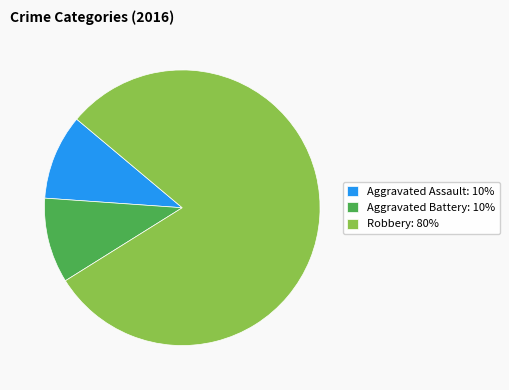

Which category has the biggest portion of the pie?

Robbery: 80%